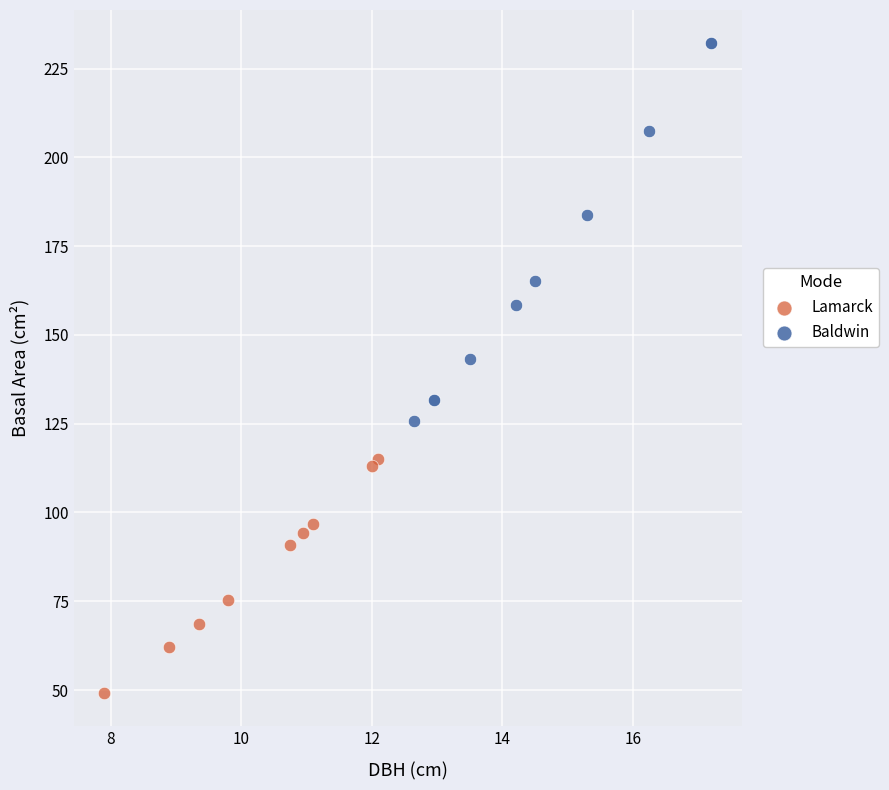

Which series contains the lowest Y value?

Lamarck